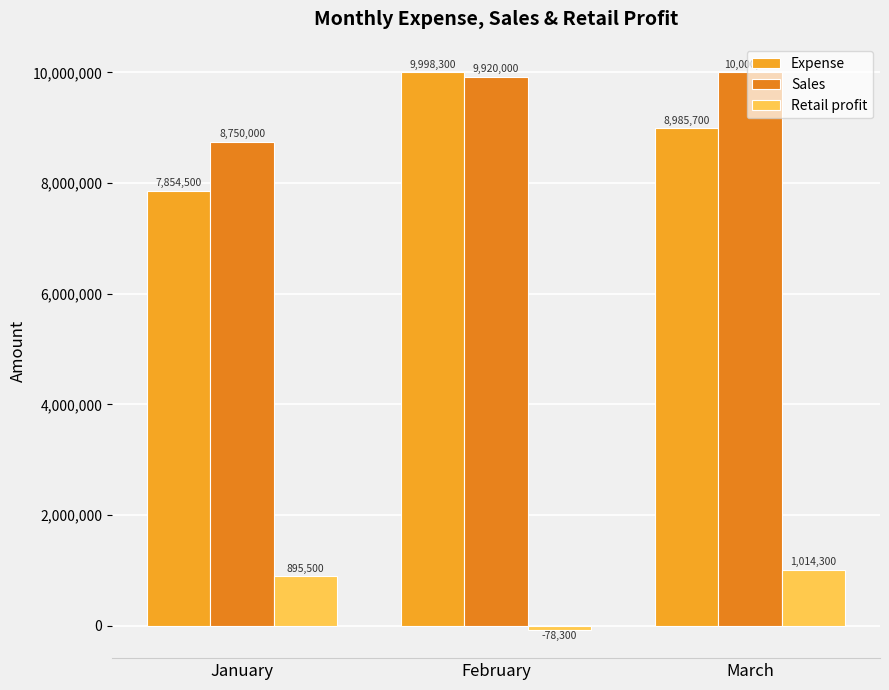

Which series has the largest total across all categories?

Sales